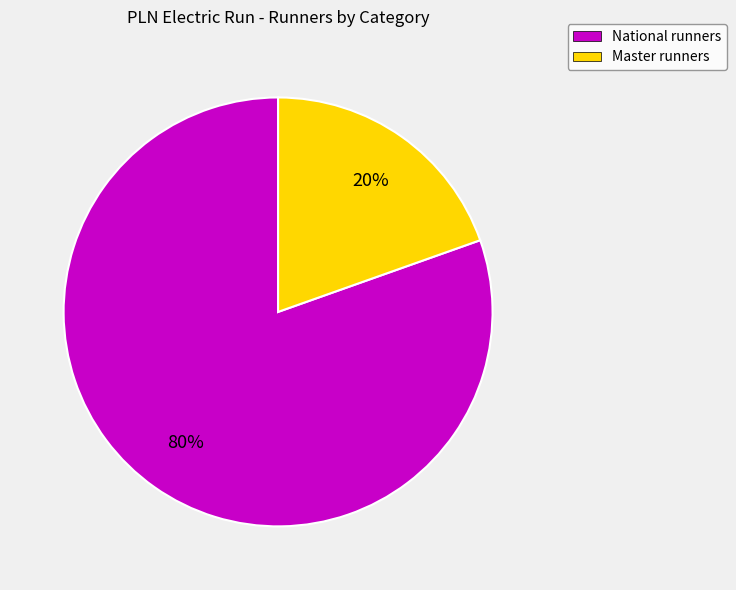

To the nearest percent, what percentage of the pie is National?

80%